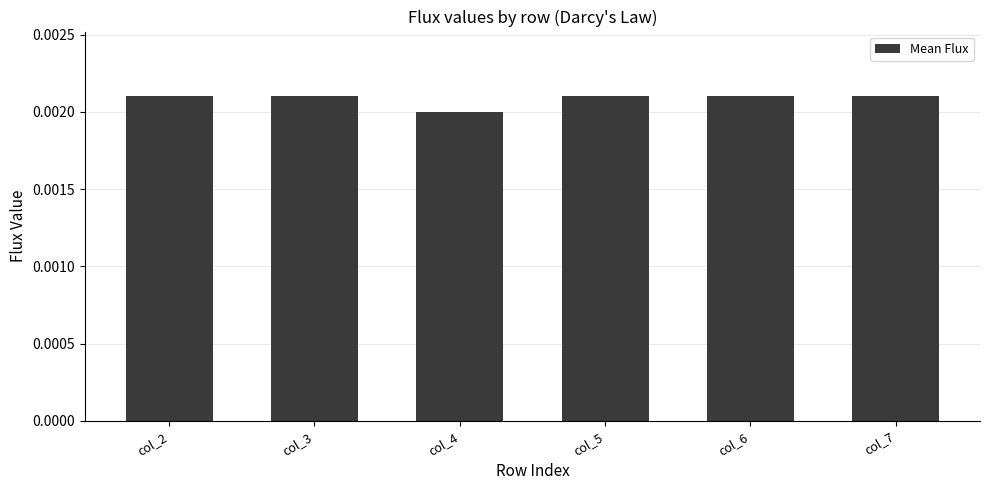

How many bars are there in total?

6